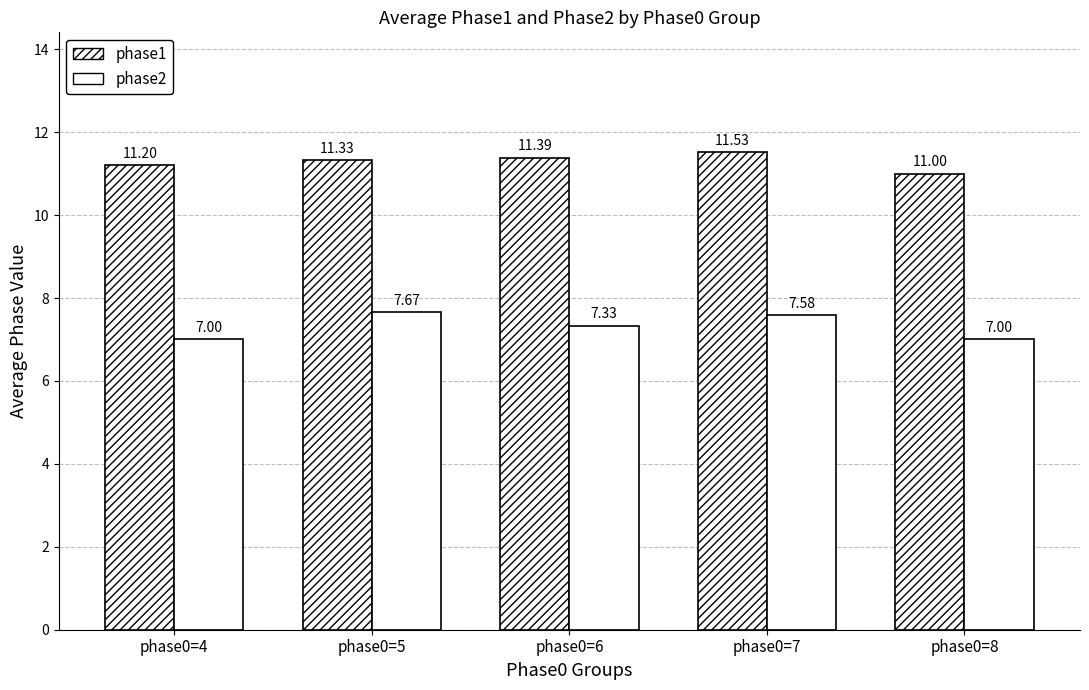

What is the value of the phase2 bar at the 3rd from the left?

7.3